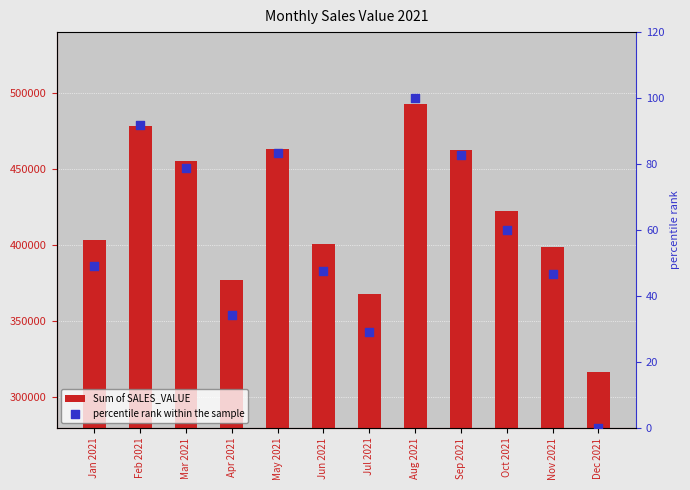

What are all the series names shown in the legend?

Sum of SALES_VALUE, percentile rank within the sample